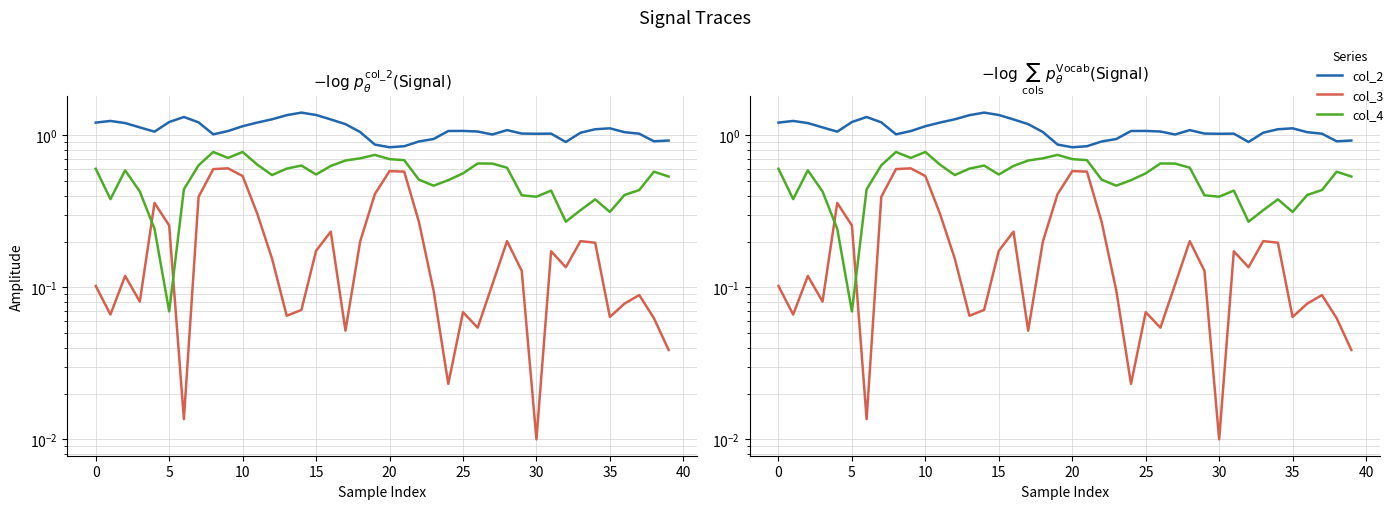

Rank the series by their maximum value, from lowest to highest.

col_3, col_4, col_2